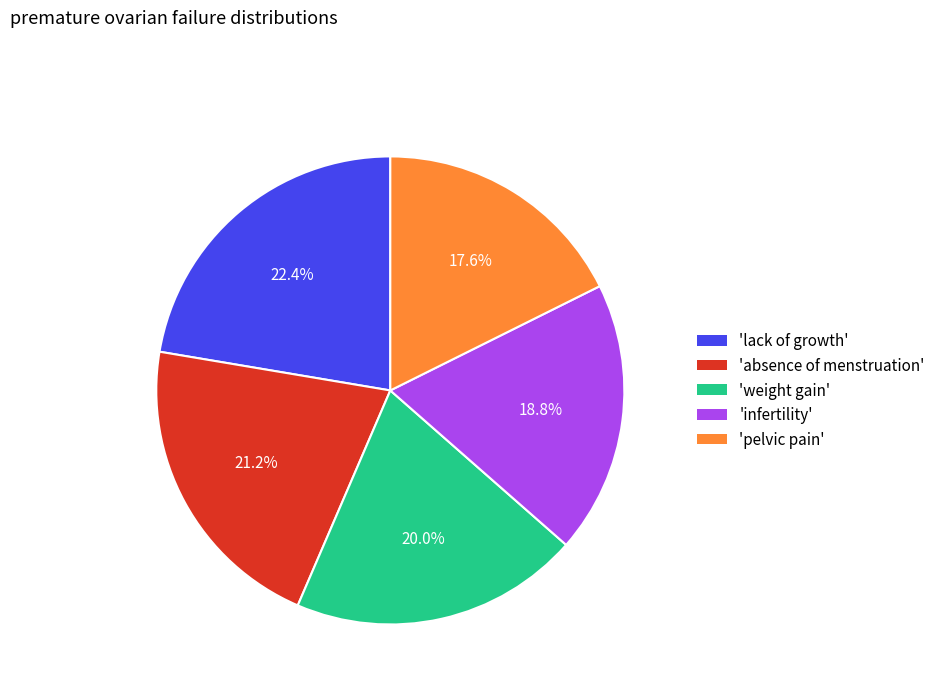

Combined, do 'lack of growth' and 'weight gain' account for over 50%?

No